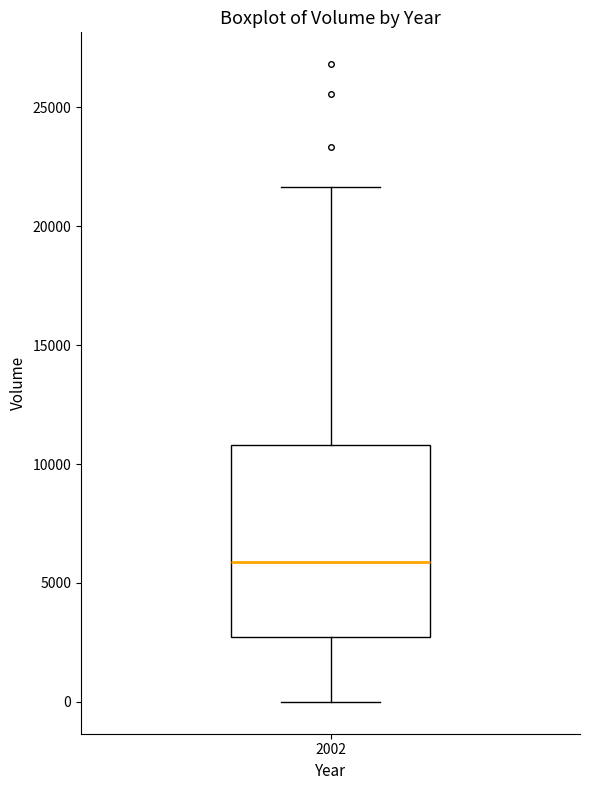

Where does the upper whisker of the box at x = 2002 end on the y-axis? The values are not printed on the chart, so give them approximately, as read against the axis.

21500